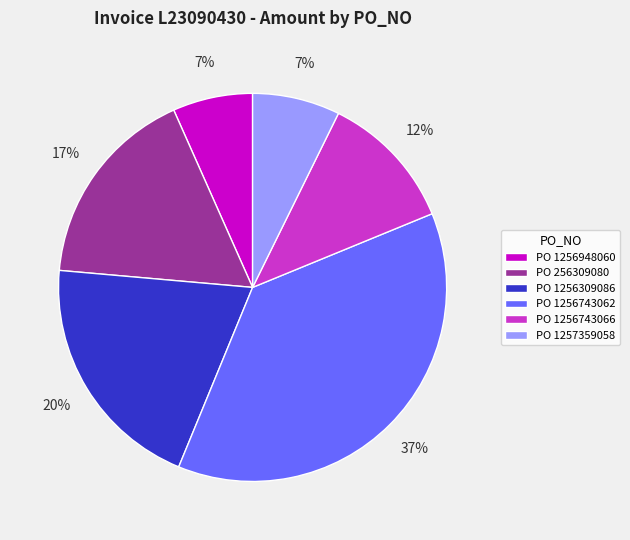

Does any single category account for the majority?

No